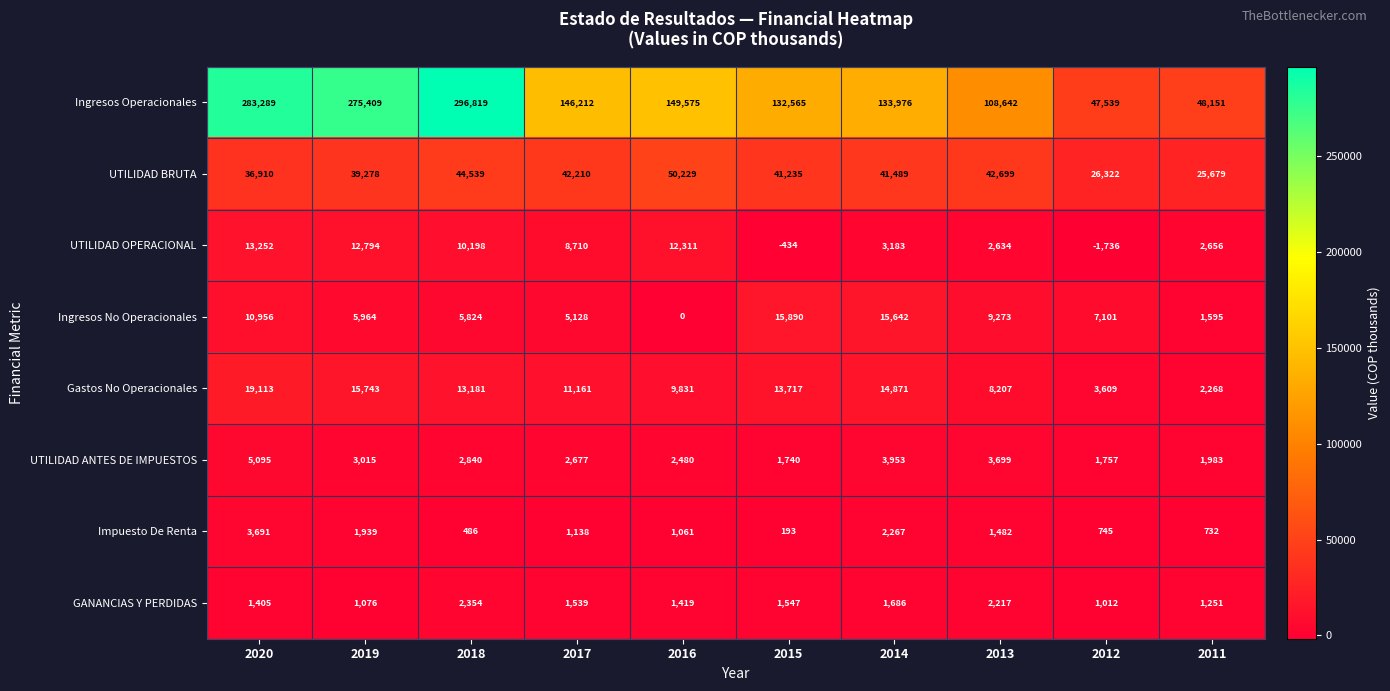

List the labels in order of Ingresos Operacionales value, smallest first.

2012, 2011, 2013, 2015, 2014, 2017, 2016, 2019, 2020, 2018